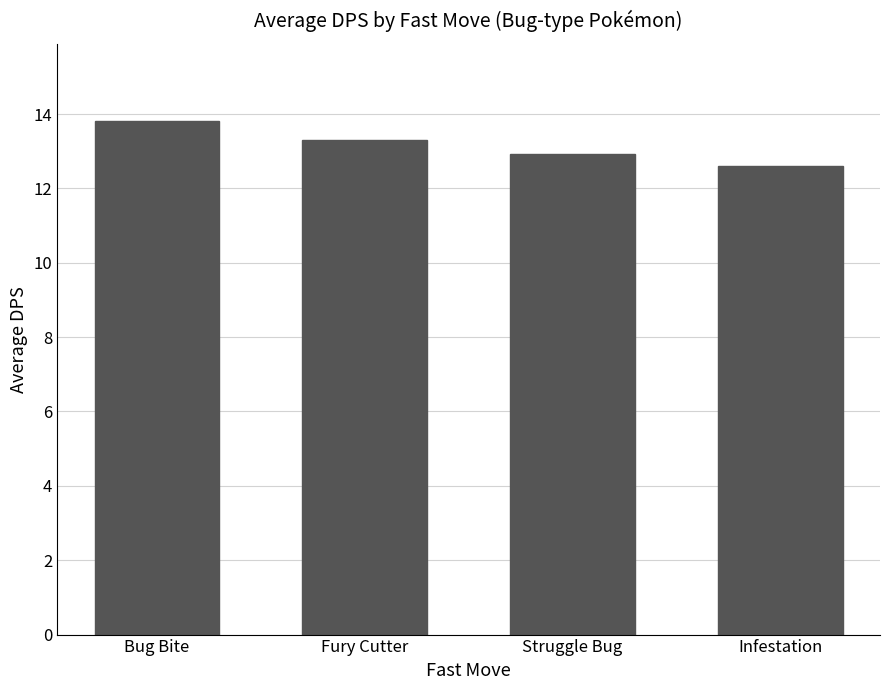

Which category has the lowest value across all series?

Infestation